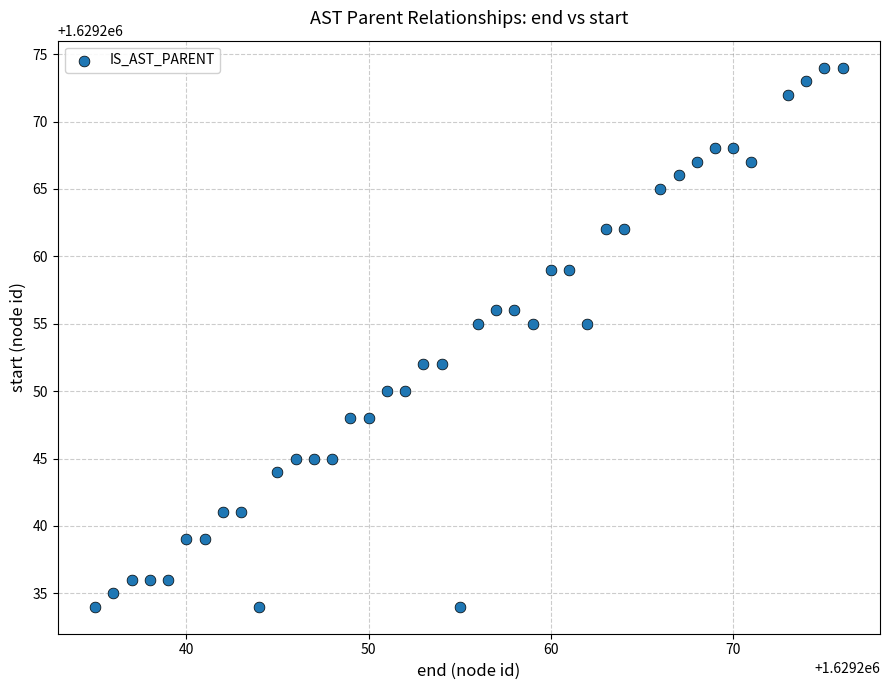

What is the range of Y values (max minus min)?

40